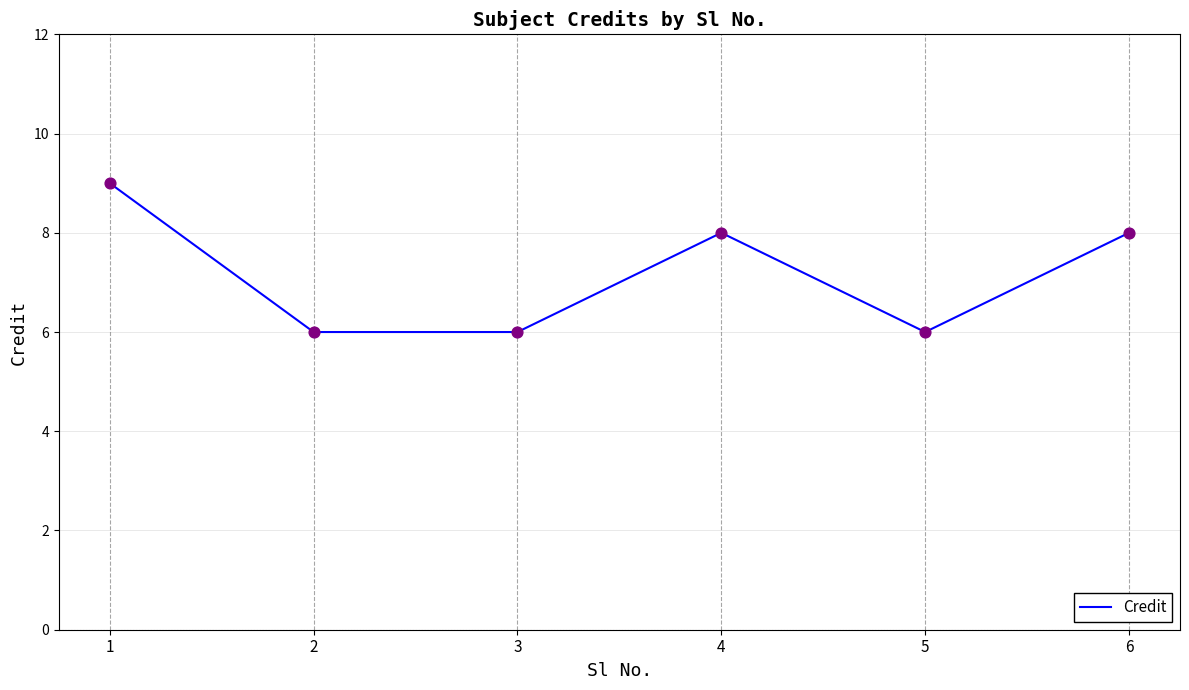

What is the change in value from 5 to 6?

+2